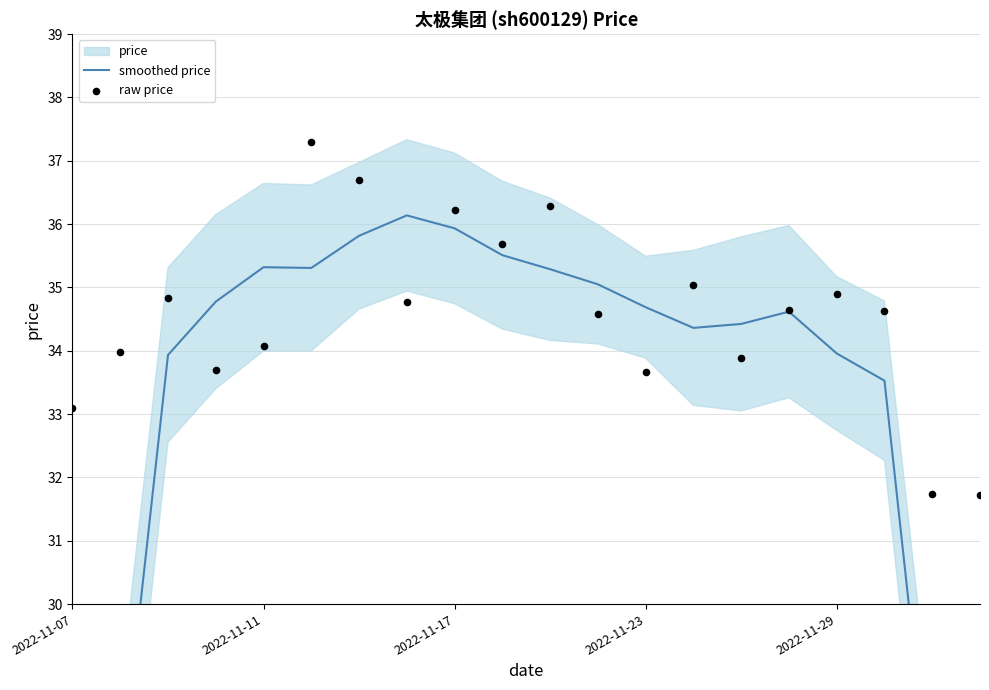

Which series contains the lowest Y value?

smoothed price